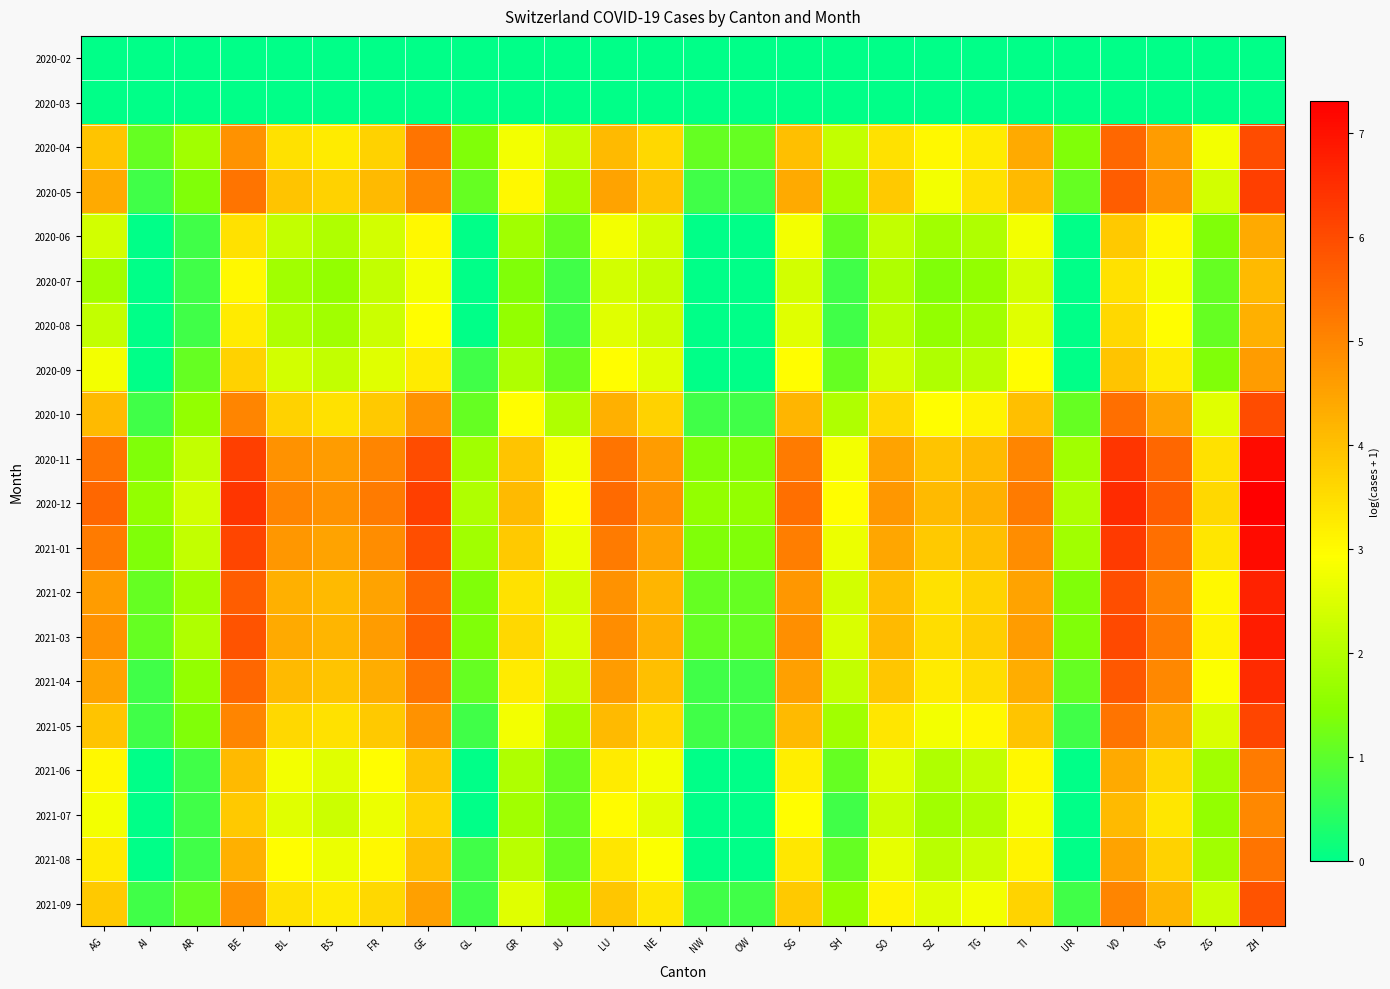

At which category is the sum across all series the highest?

ZH